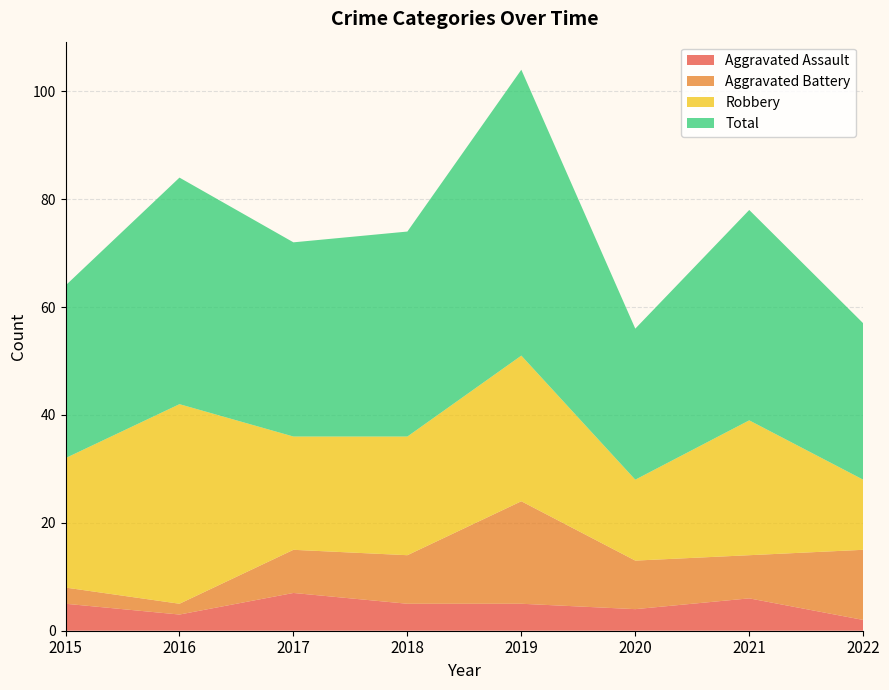

Reading left to right, extract all data points from this chart.

Aggravated Assault: 5	3	7	5	5	4	6	2
Aggravated Battery: 3	2	8	9	19	9	8	13
Robbery: 24	37	21	22	27	15	25	13
Total: 32	42	36	38	53	28	39	29